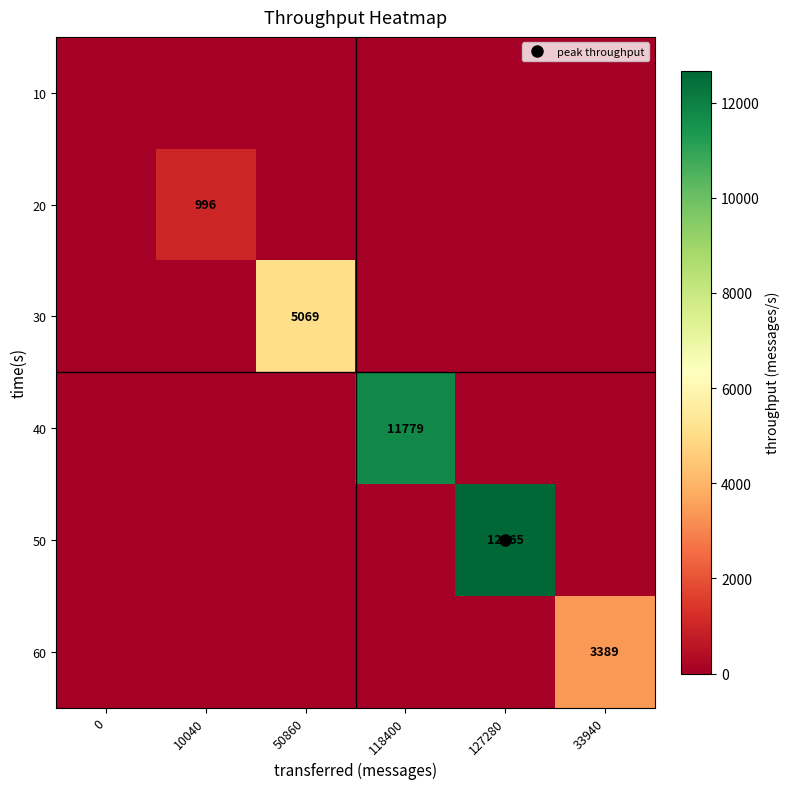

How many series are shown in this chart?

6